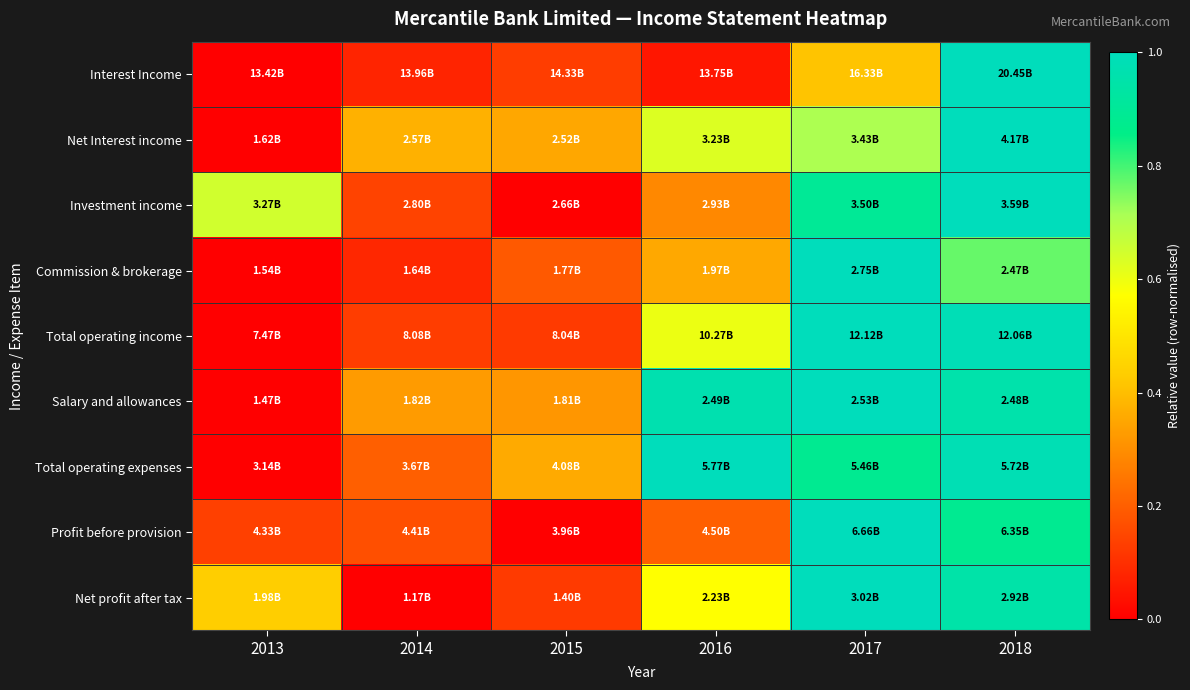

How many data points does each series have?

6